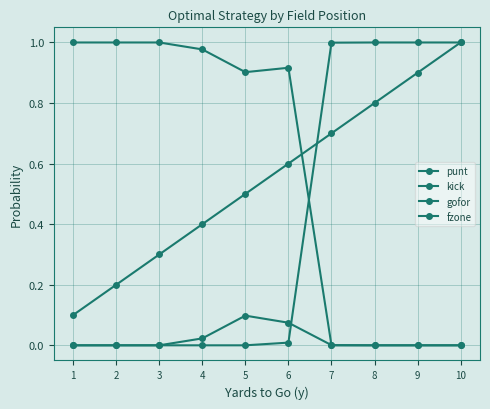

Is this an area chart (filled region under the line)?

No